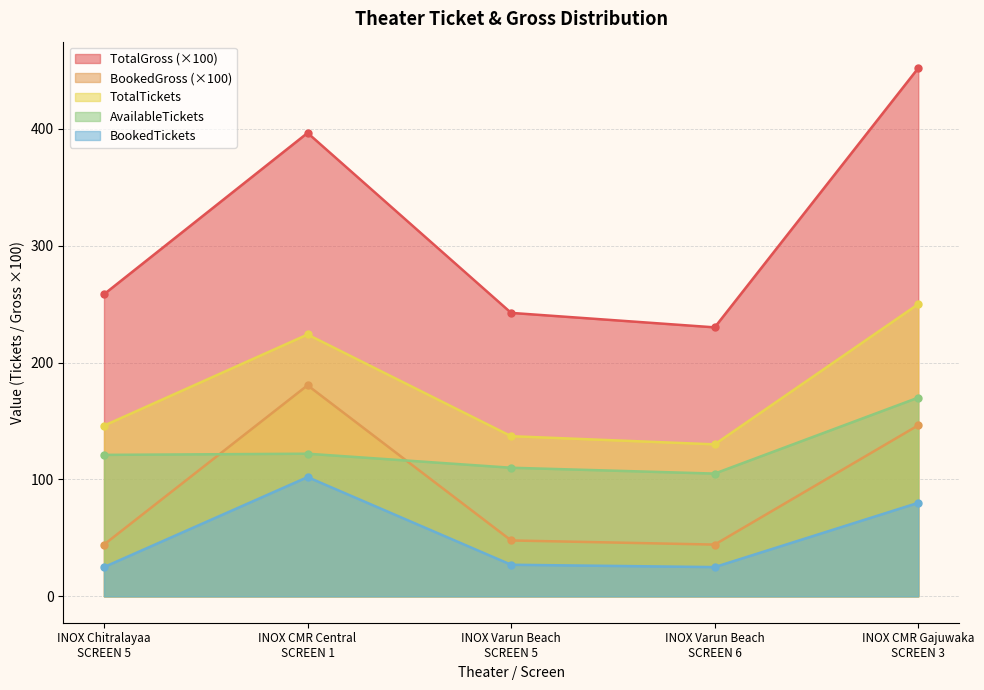

Reading right to left, transcribe all the data shown in this chart.

AvailableTickets: 170.0	105.0	110.0	122.0	121.0
TotalTickets: 250.0	130.0	137.0	224.0	146.0
BookedTickets: 80.0	25.0	27.0	102.0	25.0
BookedGross: 146.3	44.2	47.8	180.5	44.2
TotalGross: 451.9	230.1	242.5	396.5	258.4